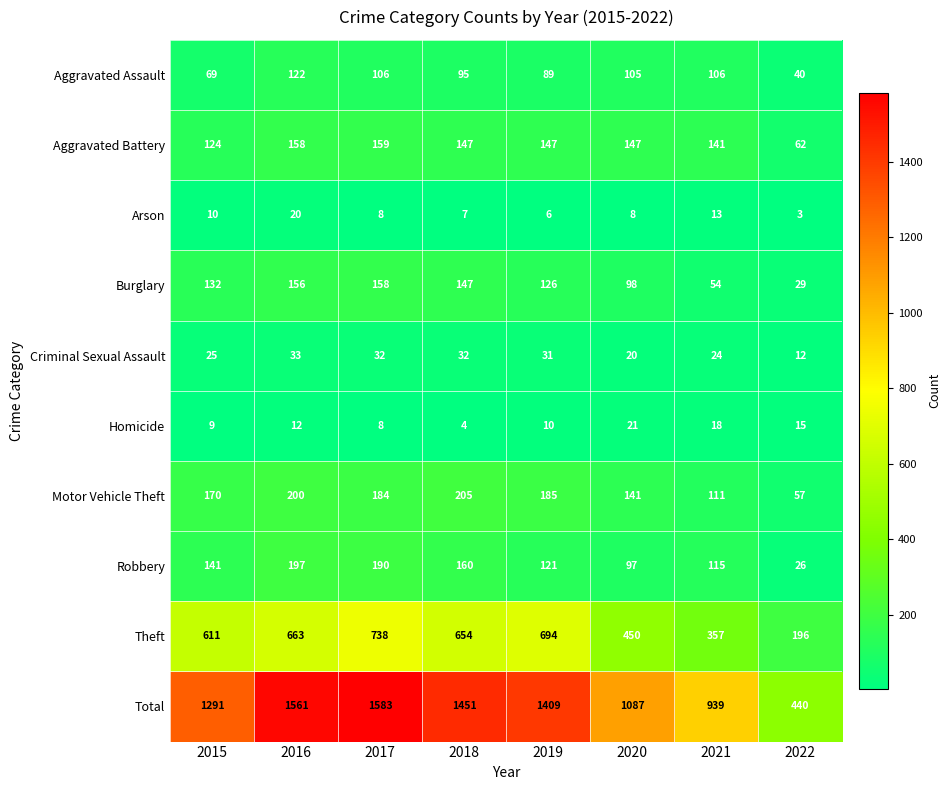

What value does the Motor Vehicle Theft series have at 2019?

185